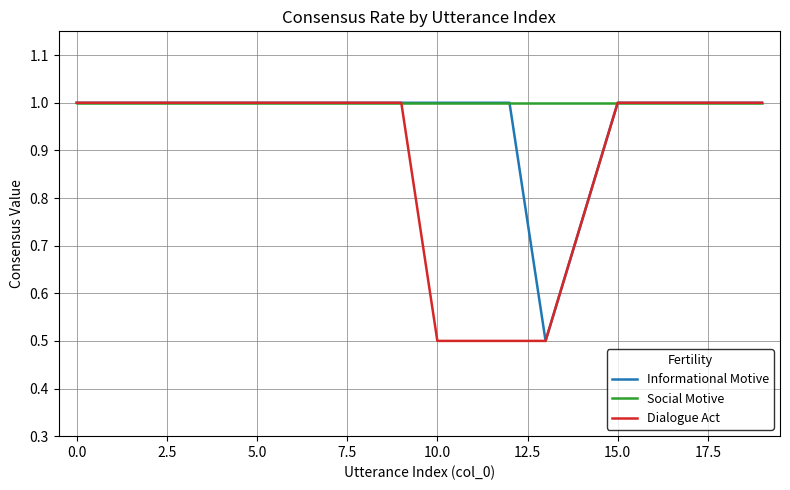

Does the chart display data point markers on the line(s)?

No